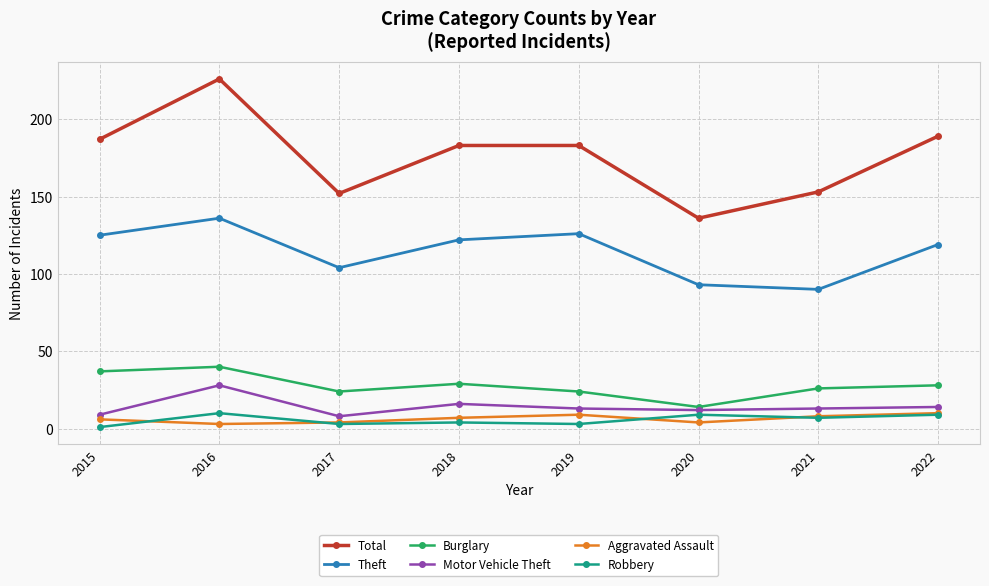

True or false: Theft and Aggravated Assault cross at least once.

False